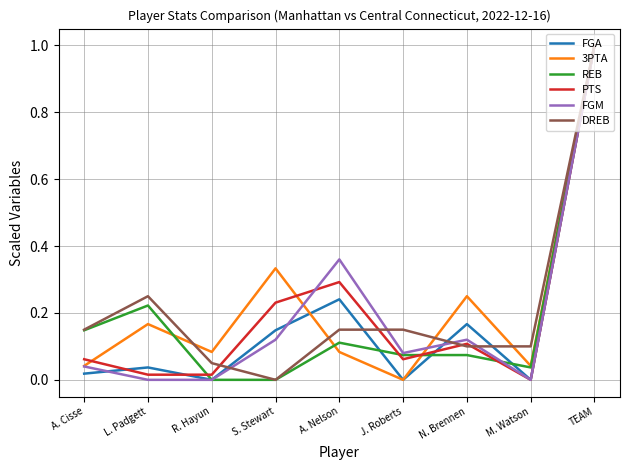

What is the highest value of the REB series?

1.0